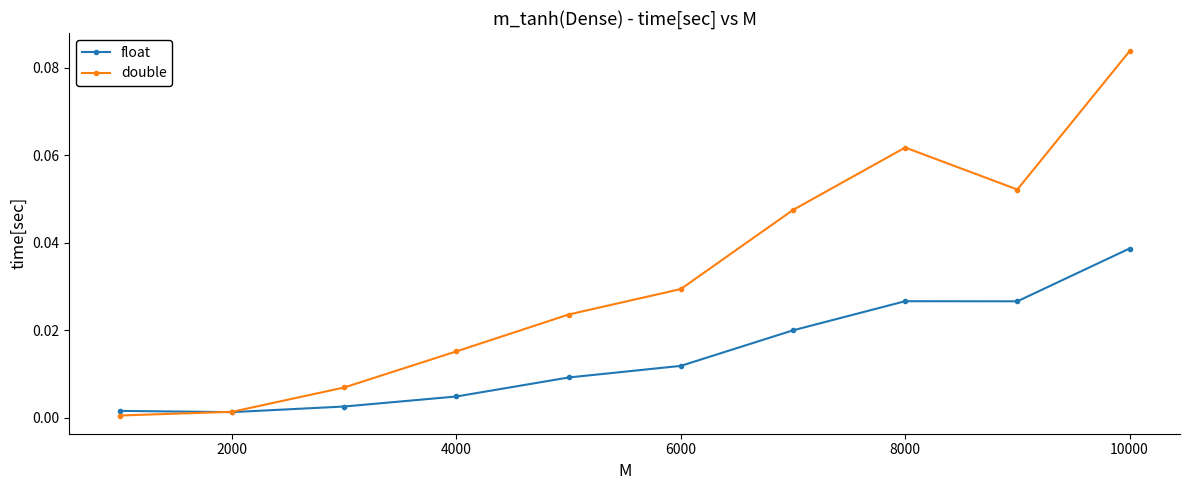

At how many categories does at least one series exceed 0?

10